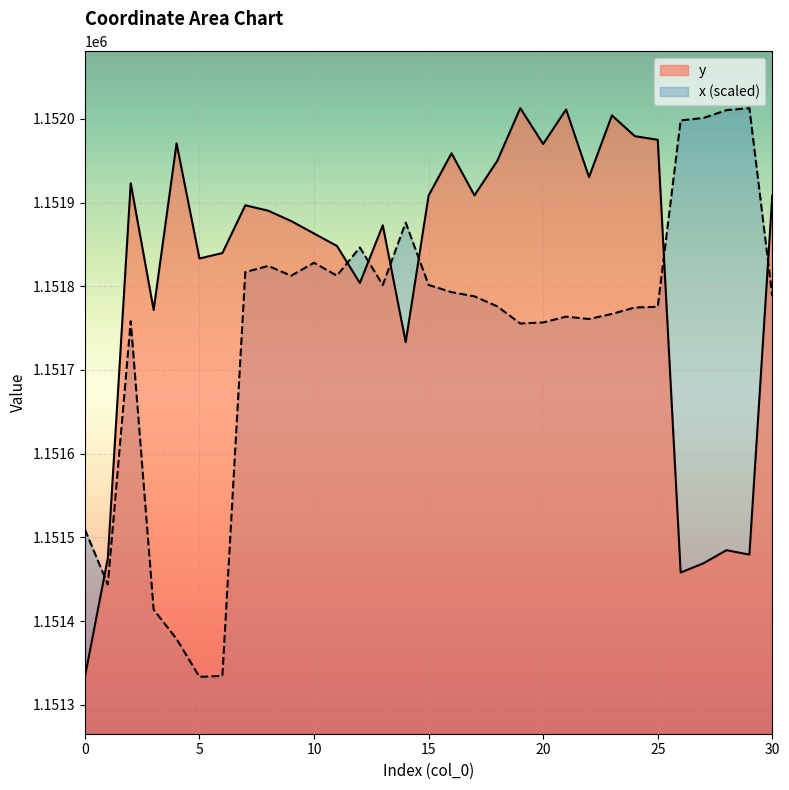

True or false: x and y intersect in this chart.

True